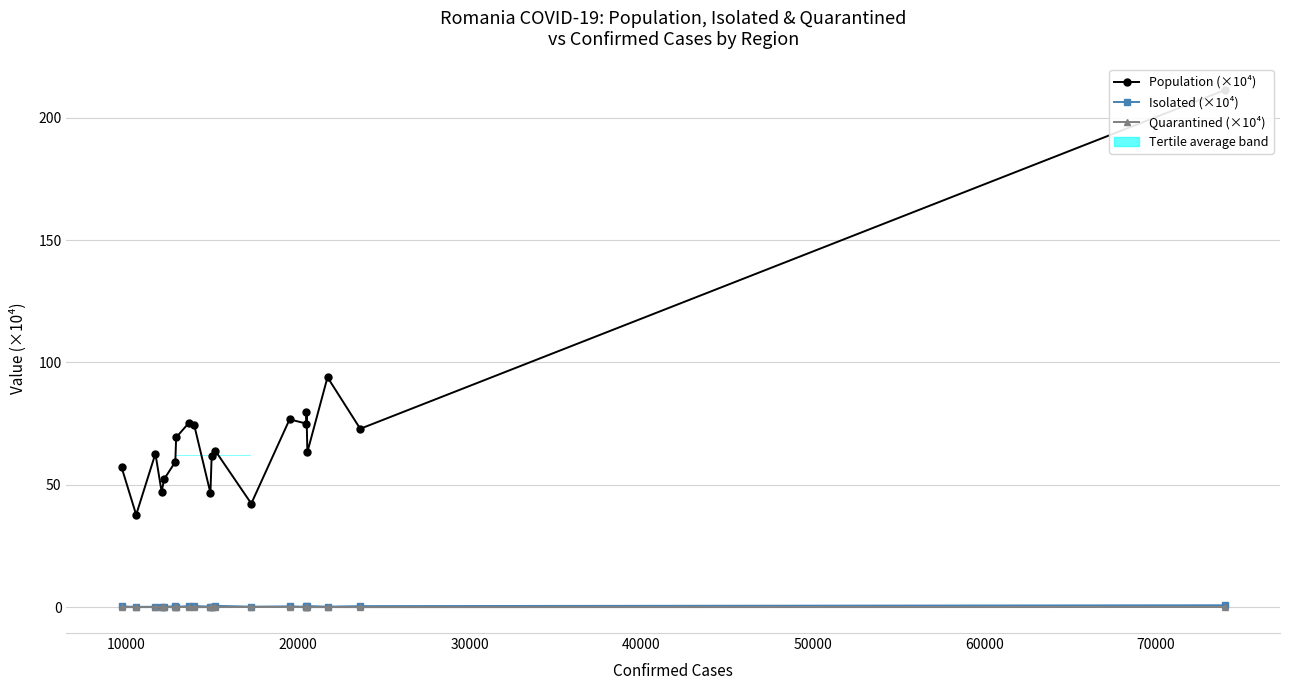

How many interior local peaks does the Quarantined (×10⁴) series have?

6